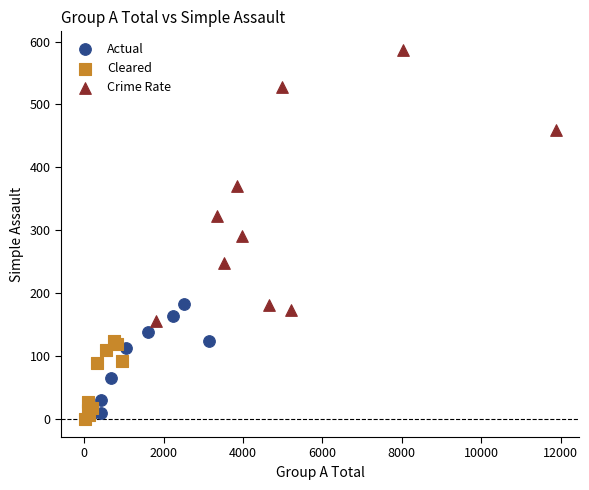

Which series contains the highest Y value?

Crime Rate